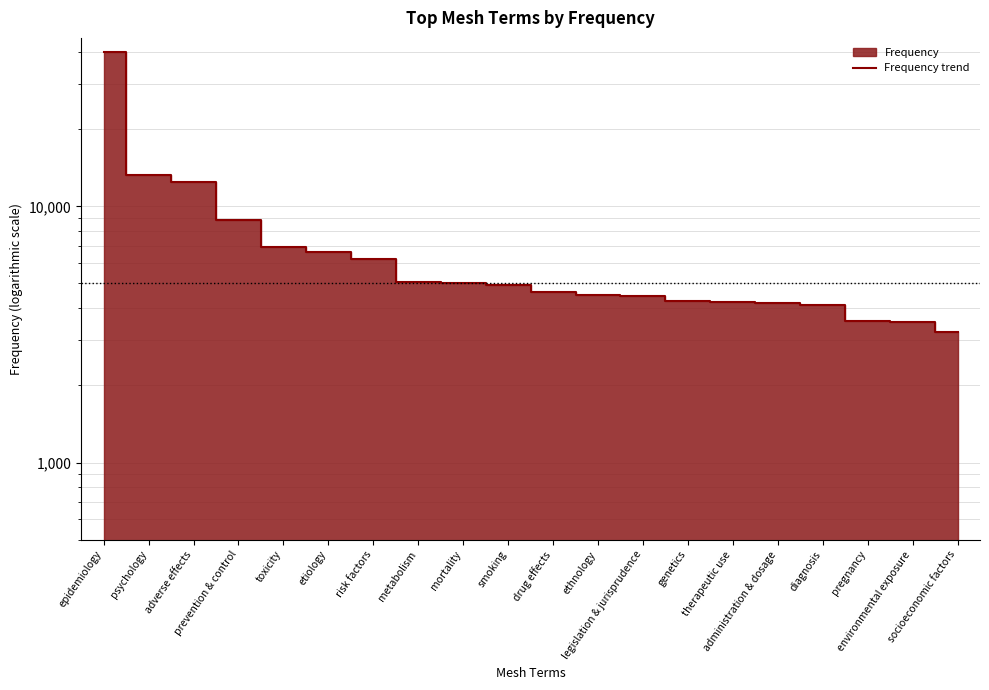

What is the difference between the maximum and minimum values?

36830